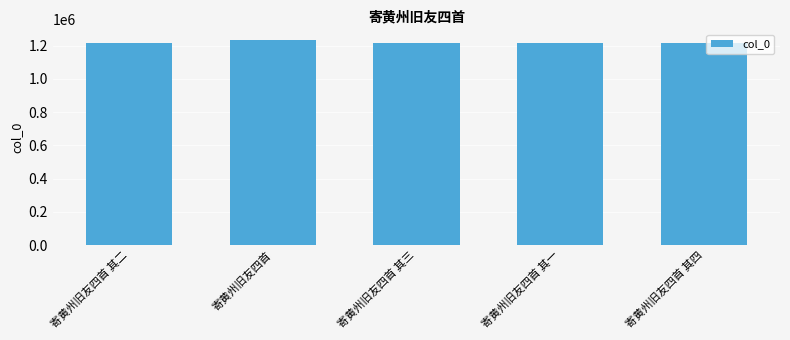

Approximately how many times larger is the value at 寄黄州旧友四首 其二 compared to 寄黄州旧友四首 其三?

1.0